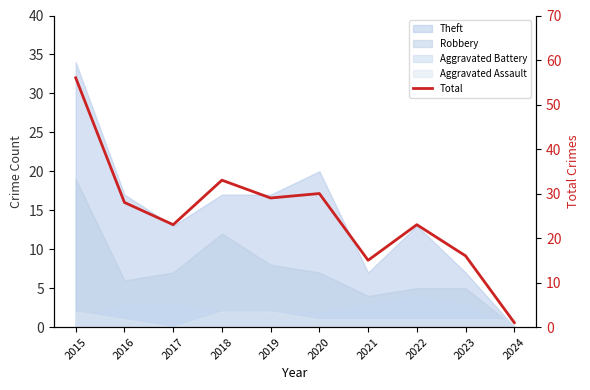

Which has a higher value, 2015 or 2024?

2015